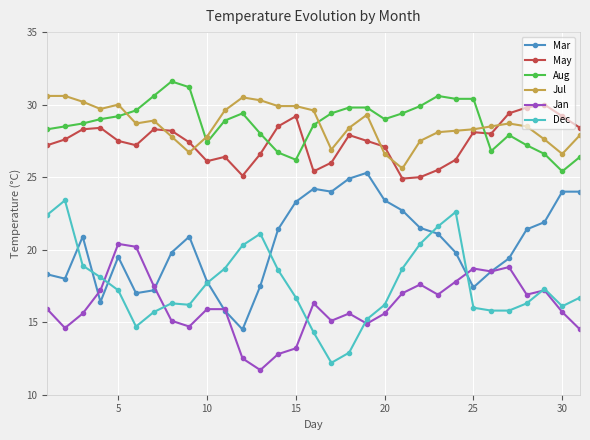

What is the value of the May point at the 18th from the left?

27.9